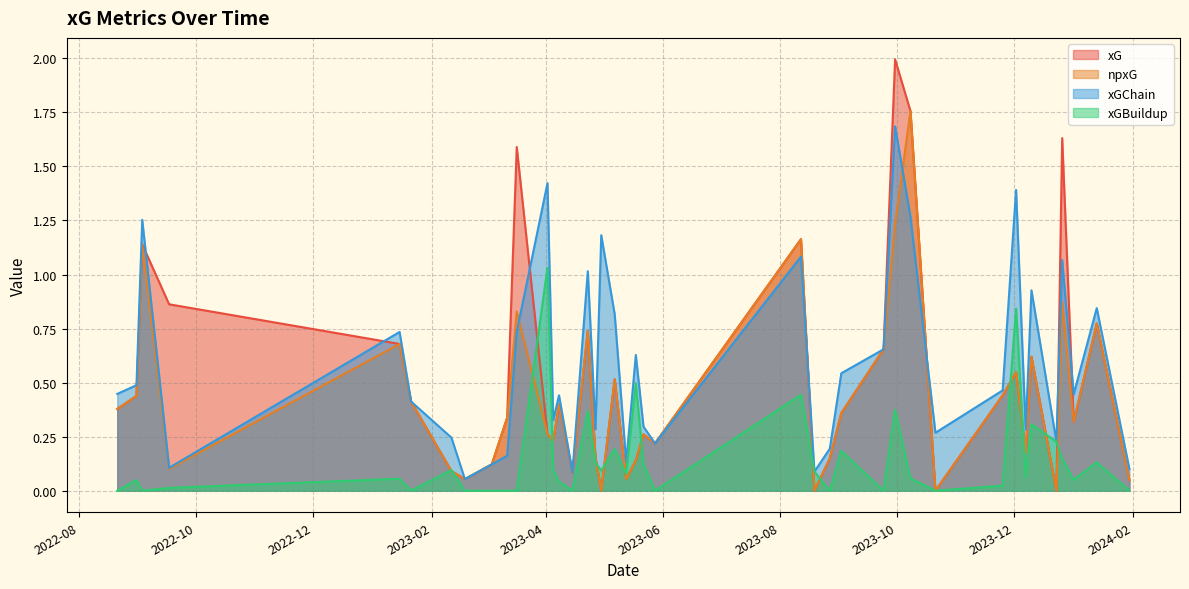

True or false: npxG and xGBuildup intersect in this chart.

True